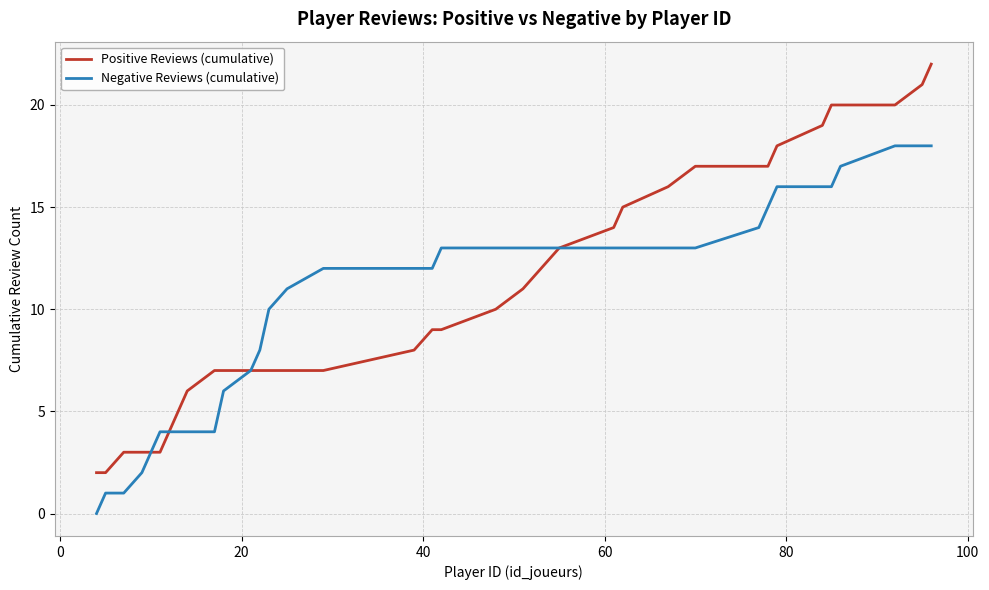

Rank the series by their average value, from highest to lowest.

Positive Reviews (cumulative), Negative Reviews (cumulative)